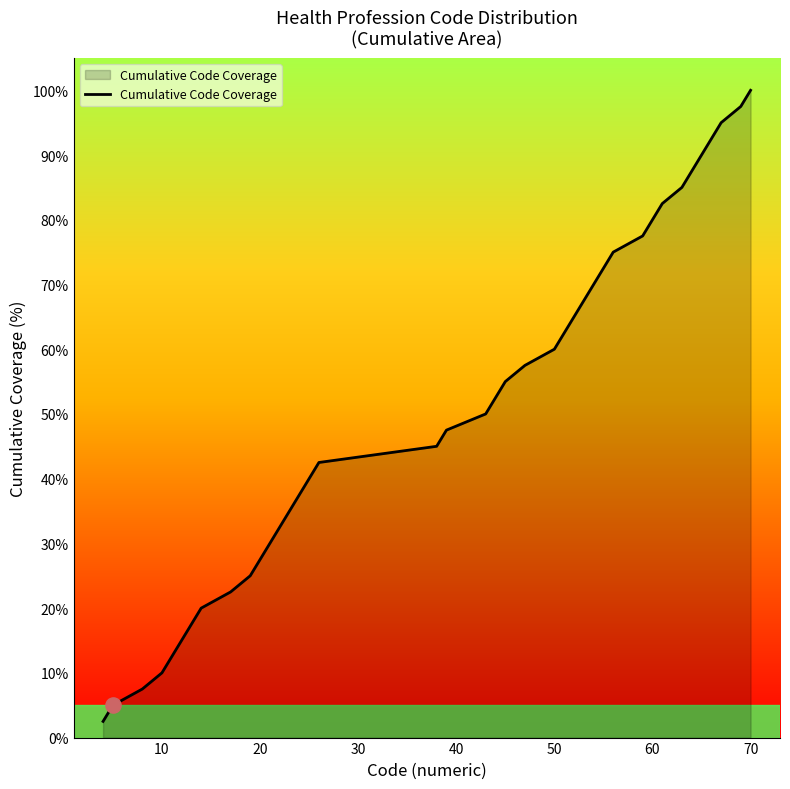

What is the difference between the maximum and minimum values?

97.5